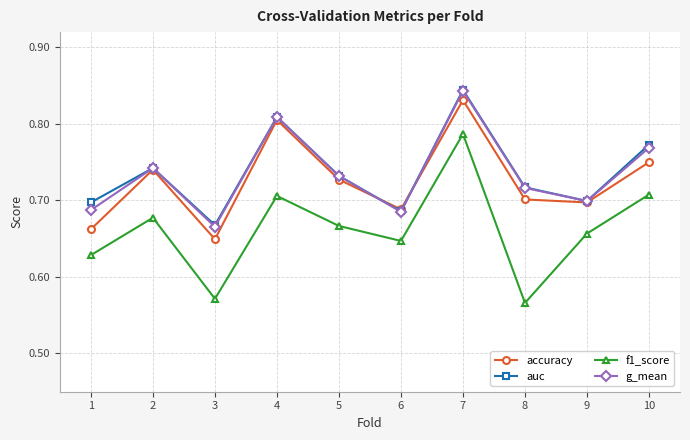

How many accuracy values are between 0 and 1?

10